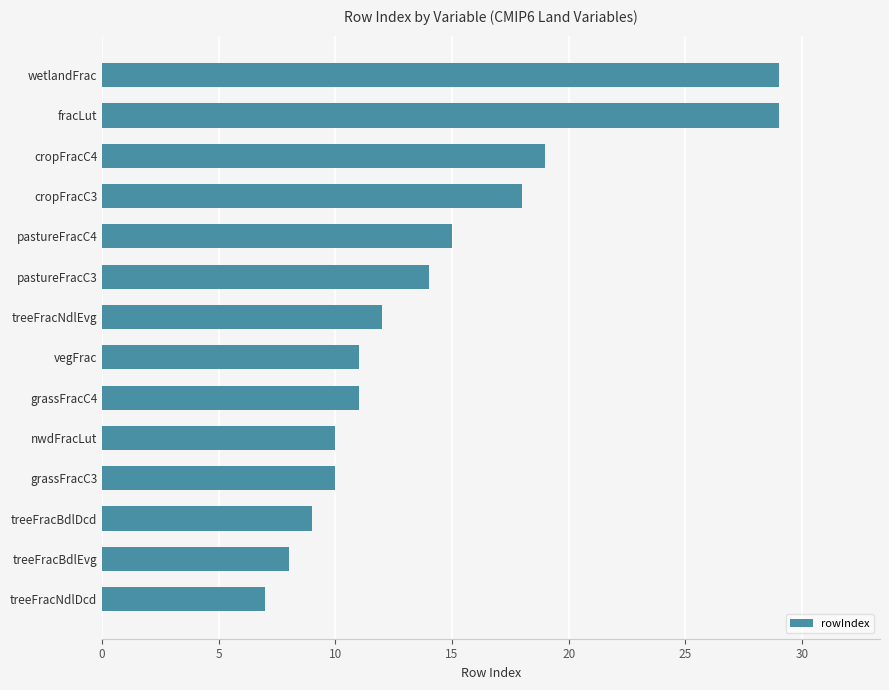

What is the smallest value displayed?

7